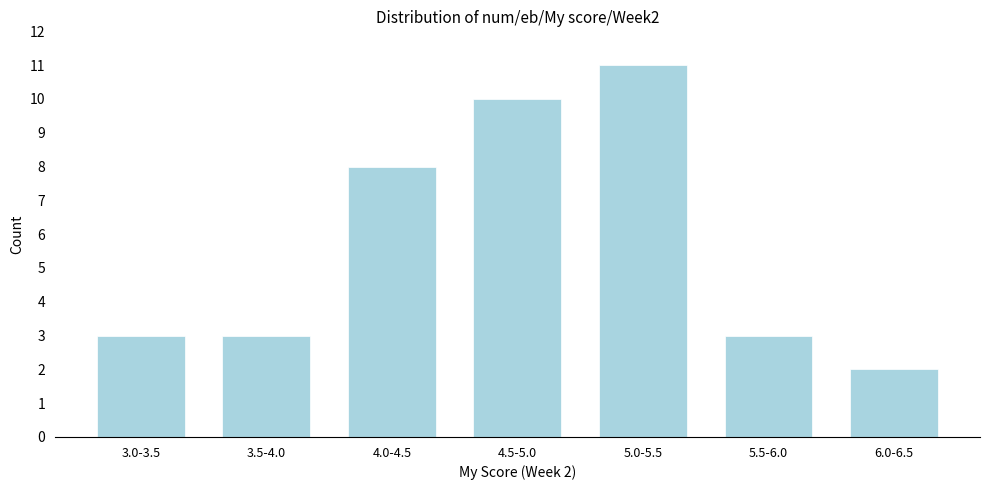

Reading right to left, list all the values displayed in this chart.

2	3	11	10	8	3	3